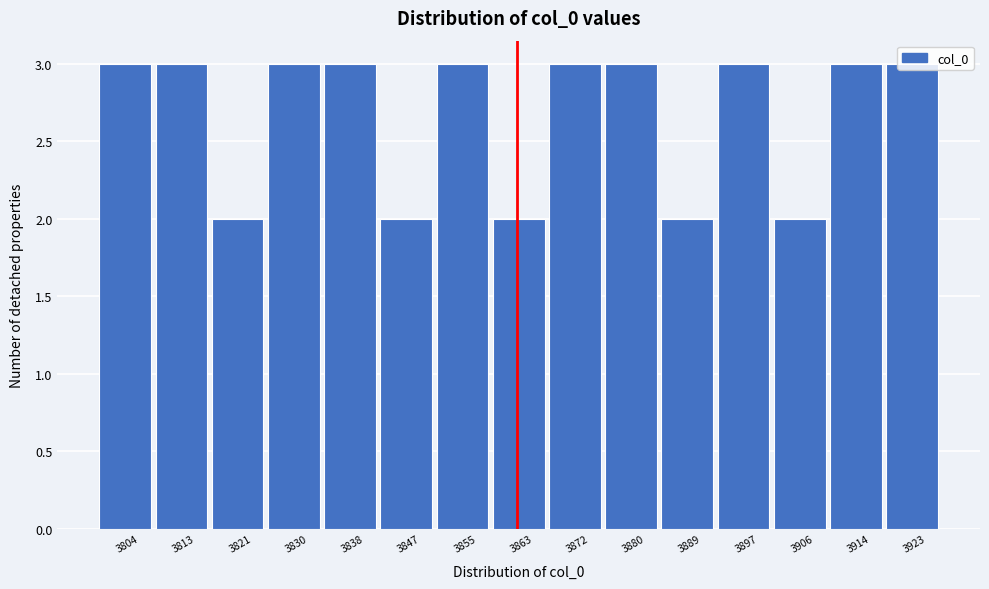

Reading left to right, list every bar in this chart as the range it spans on the x-axis followed by its height. Neither the bar edges nor the heights are printed on the chart, so give them approximately, as read against the axes.

3800 to 3808: 3
3808 to 3817: 3
3817 to 3825: 2
3825 to 3834: 3
3834 to 3842: 3
3842 to 3851: 2
3851 to 3859: 3
3859 to 3868: 2
3868 to 3876: 3
3876 to 3885: 3
3885 to 3893: 2
3893 to 3901: 3
3901 to 3910: 2
3910 to 3918: 3
3918 to 3927: 3